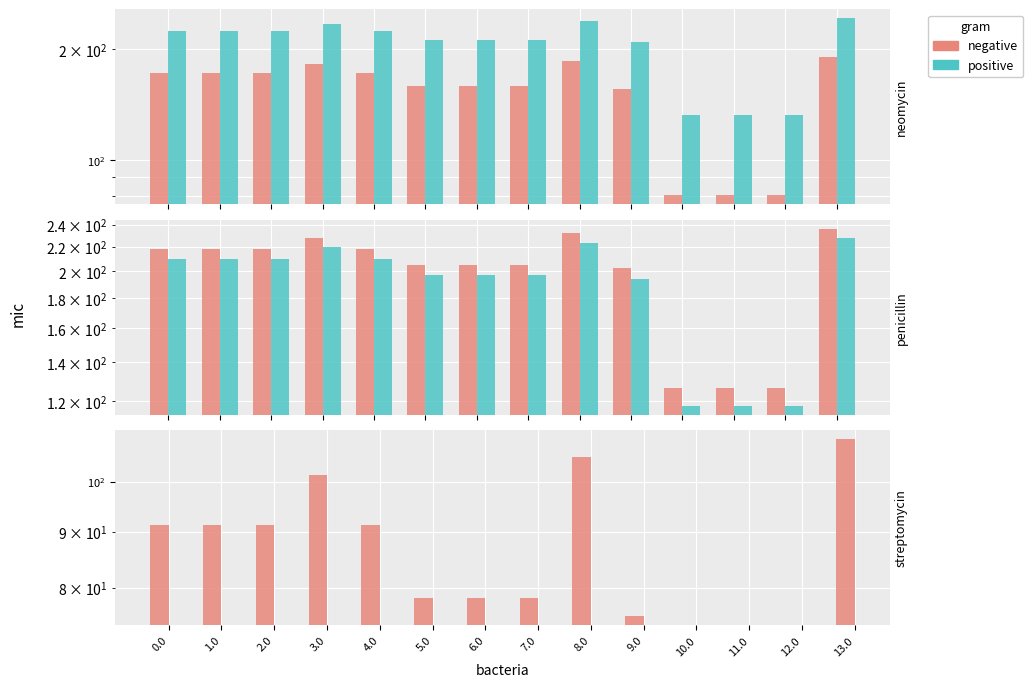

What is the value of the negative bar at the 1st from the left?

91.3